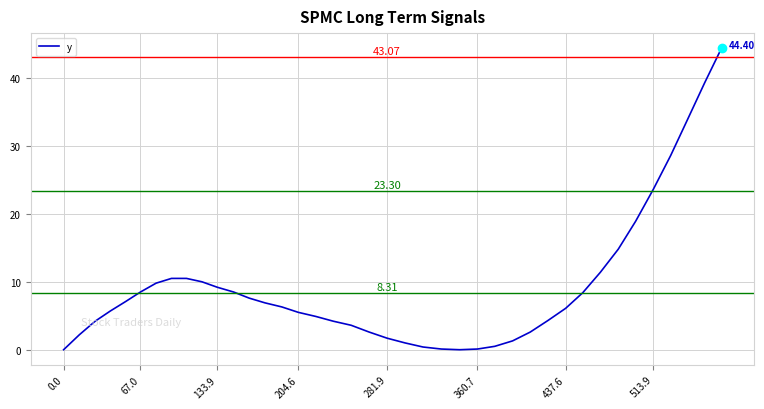

What is the difference between the maximum and minimum values?

44.4